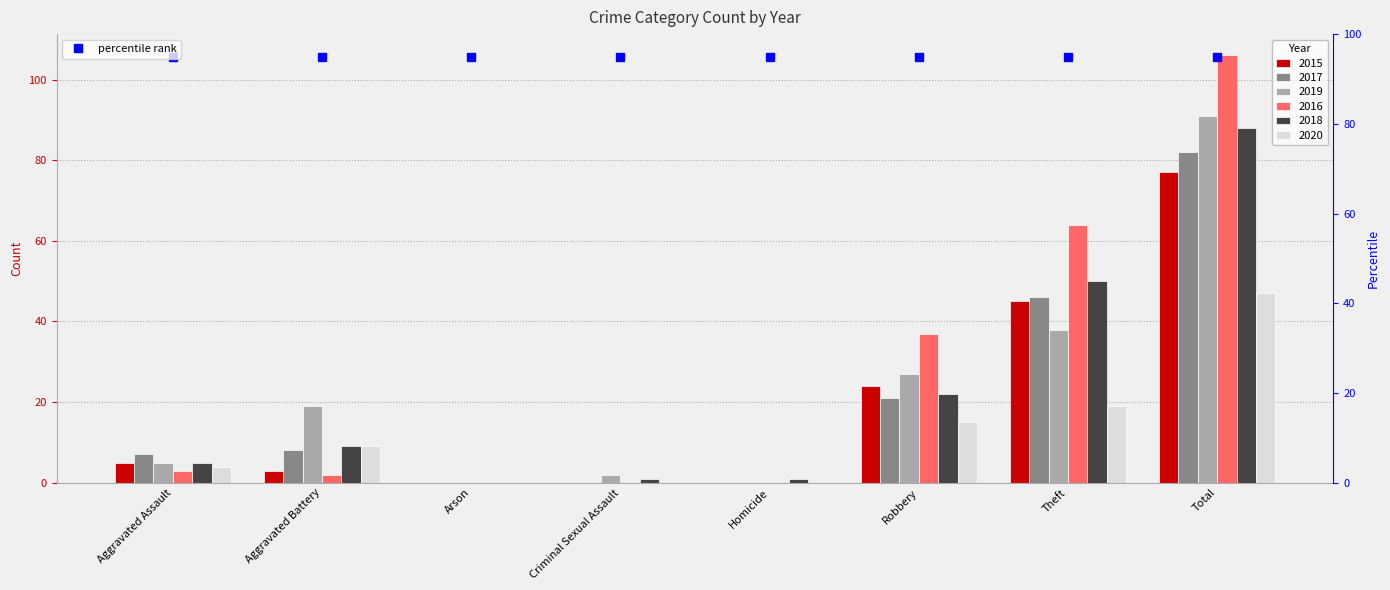

Reading left to right, extract all data points from this chart.

2015: Aggravated Assault=5	Aggravated Battery=3	Arson=0	Criminal Sexual Assault=0	Homicide=0	Robbery=24	Theft=45	Total=77
2017: Aggravated Assault=7	Aggravated Battery=8	Arson=0	Criminal Sexual Assault=0	Homicide=0	Robbery=21	Theft=46	Total=82
2019: Aggravated Assault=5	Aggravated Battery=19	Arson=0	Criminal Sexual Assault=2	Homicide=0	Robbery=27	Theft=38	Total=91
2016: Aggravated Assault=3	Aggravated Battery=2	Arson=0	Criminal Sexual Assault=0	Homicide=0	Robbery=37	Theft=64	Total=106
2018: Aggravated Assault=5	Aggravated Battery=9	Arson=0	Criminal Sexual Assault=1	Homicide=1	Robbery=22	Theft=50	Total=88
2020: Aggravated Assault=4	Aggravated Battery=9	Arson=0	Criminal Sexual Assault=0	Homicide=0	Robbery=15	Theft=19	Total=47